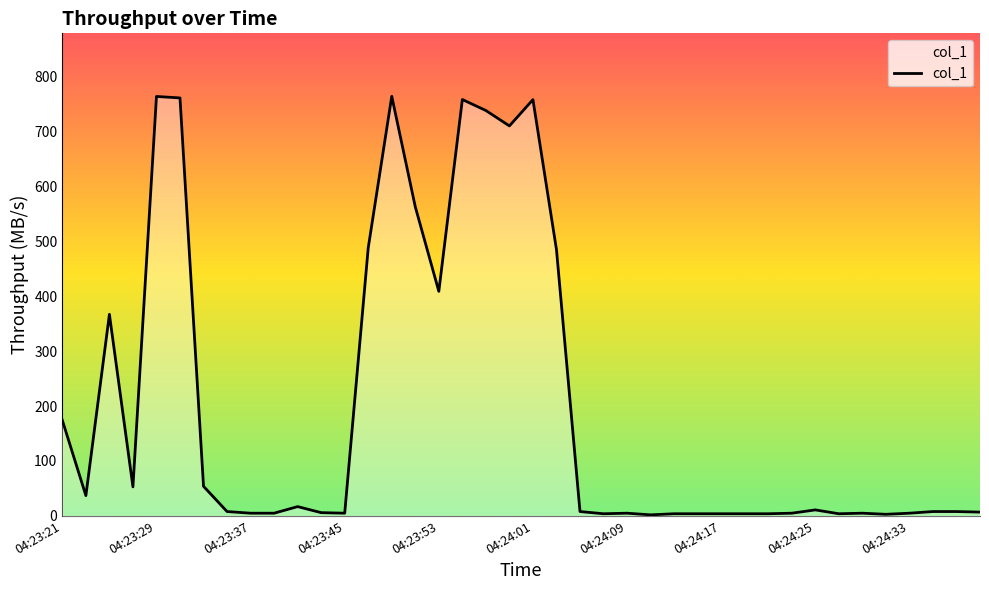

What is the difference between the maximum and minimum values?

761.5